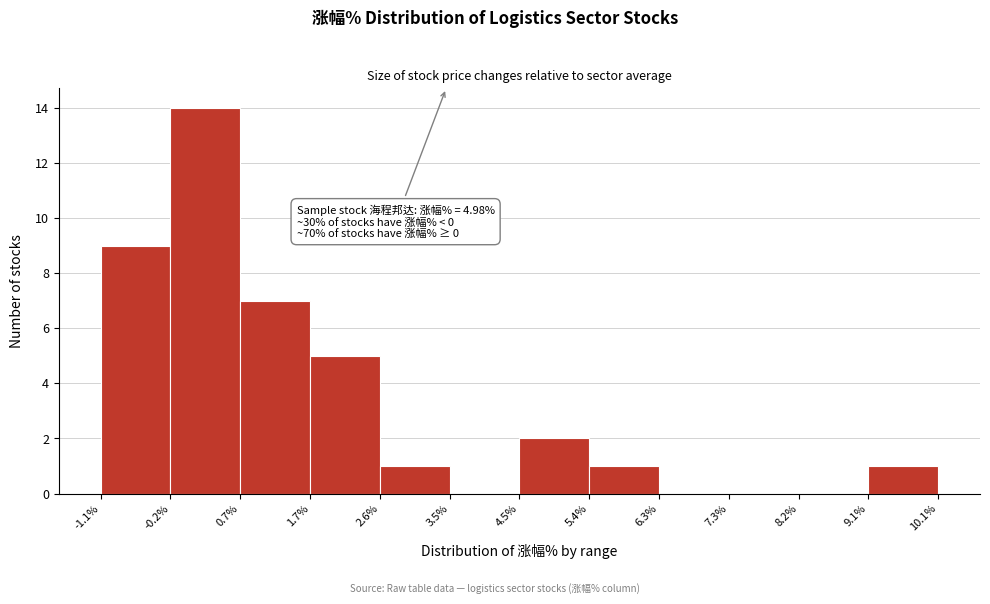

Over which range of the x-axis is the bar tallest?

-0.2% to 0.7%